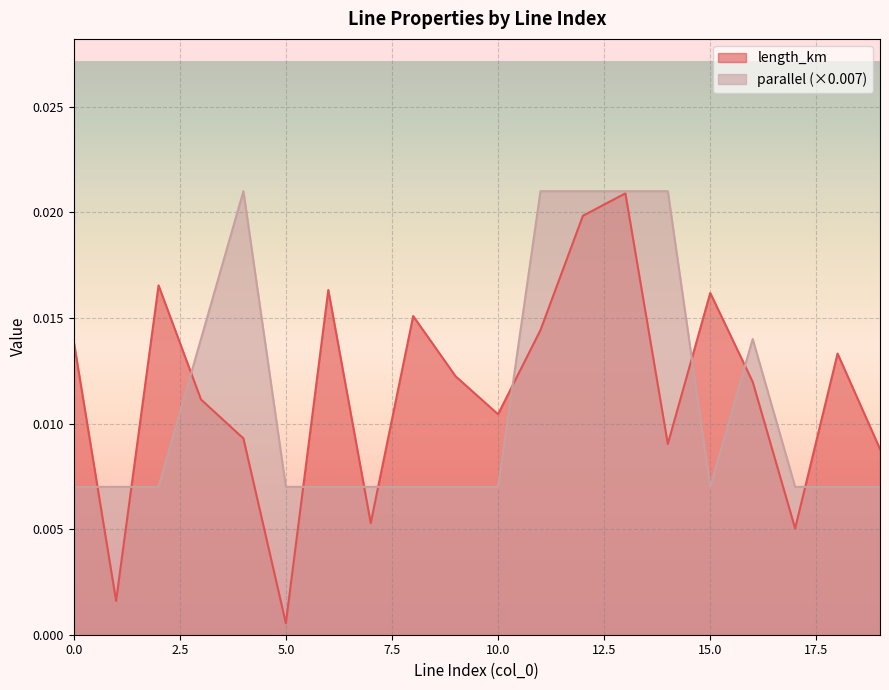

At which label does length_km reach its peak?

13